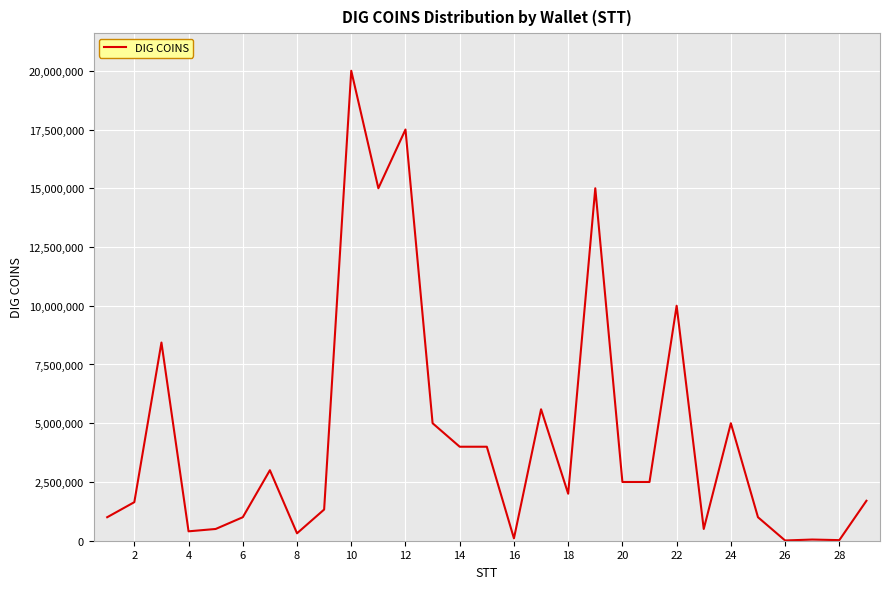

What is the maximum value shown in the chart?

20000000